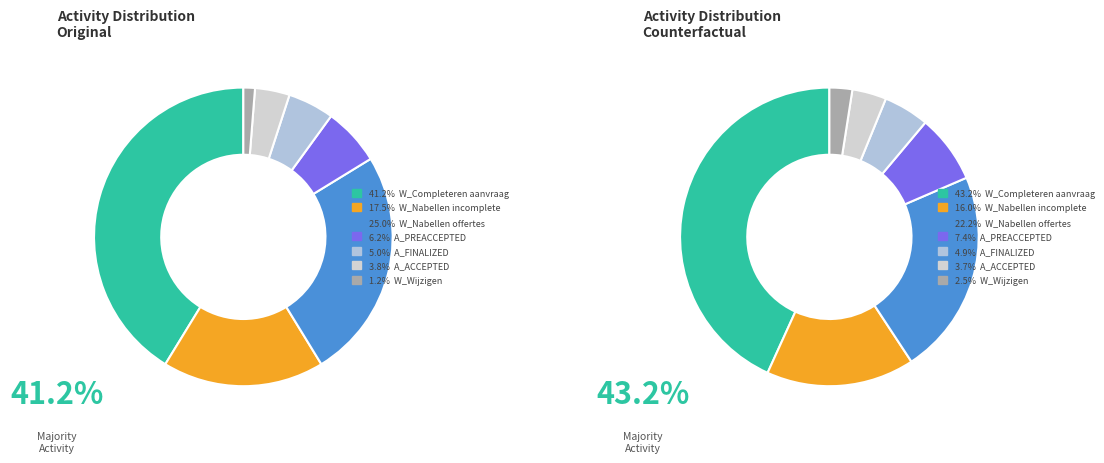

Is it true that W_Wijzigen contractgegevens-SCHEDULE is 11% of the pie?

False